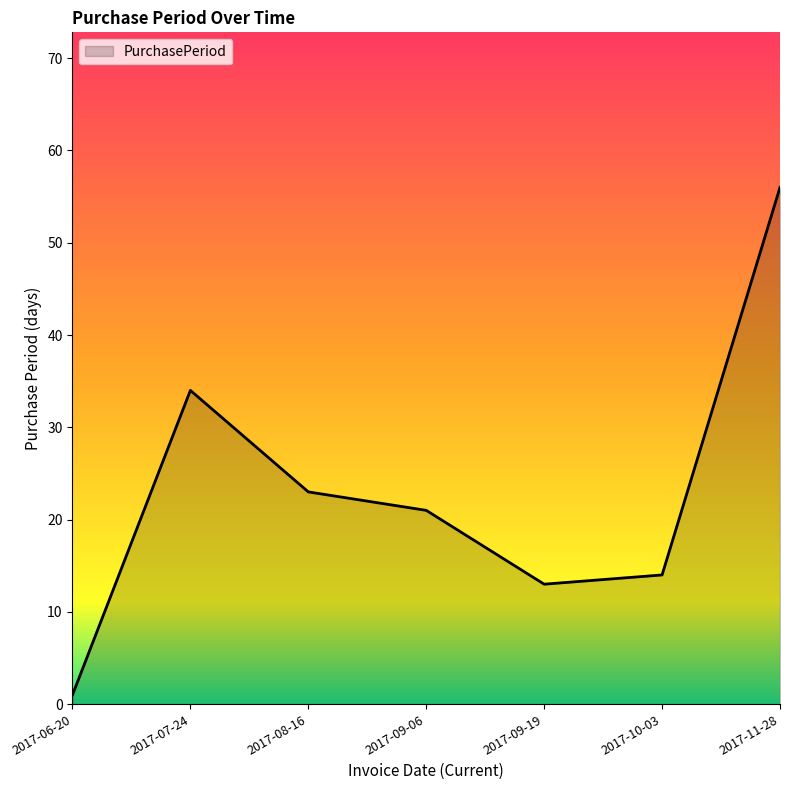

Is it true that the value at 2017-07-24 is 34?

True